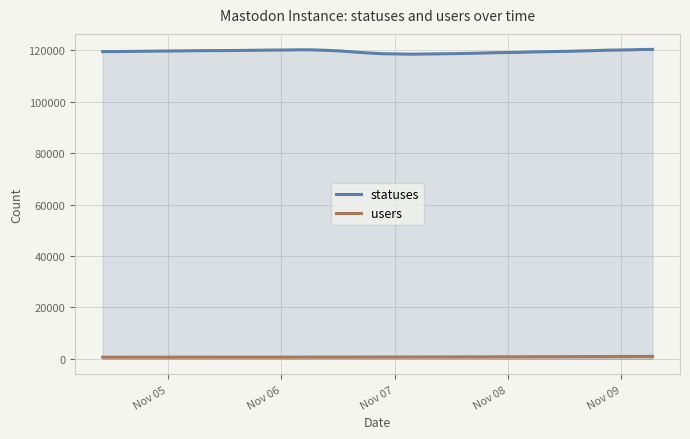

True or false: users has more than 0 interior local peaks.

False